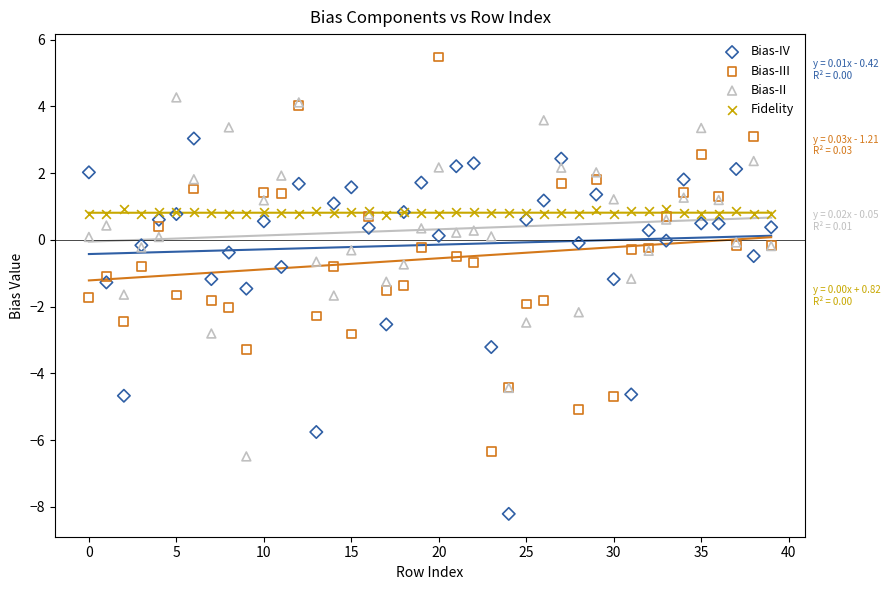

Which series contains the lowest Y value?

Bias-IV